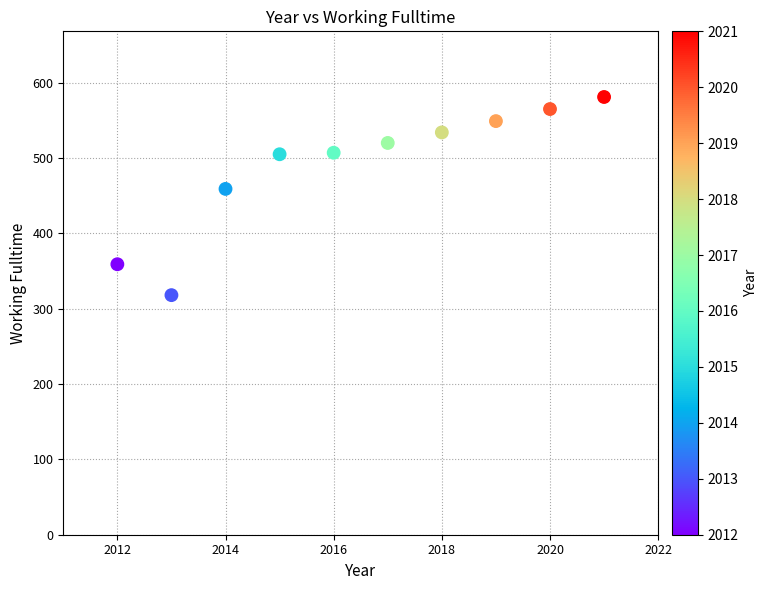

What is the range of Y values (max minus min)?

263